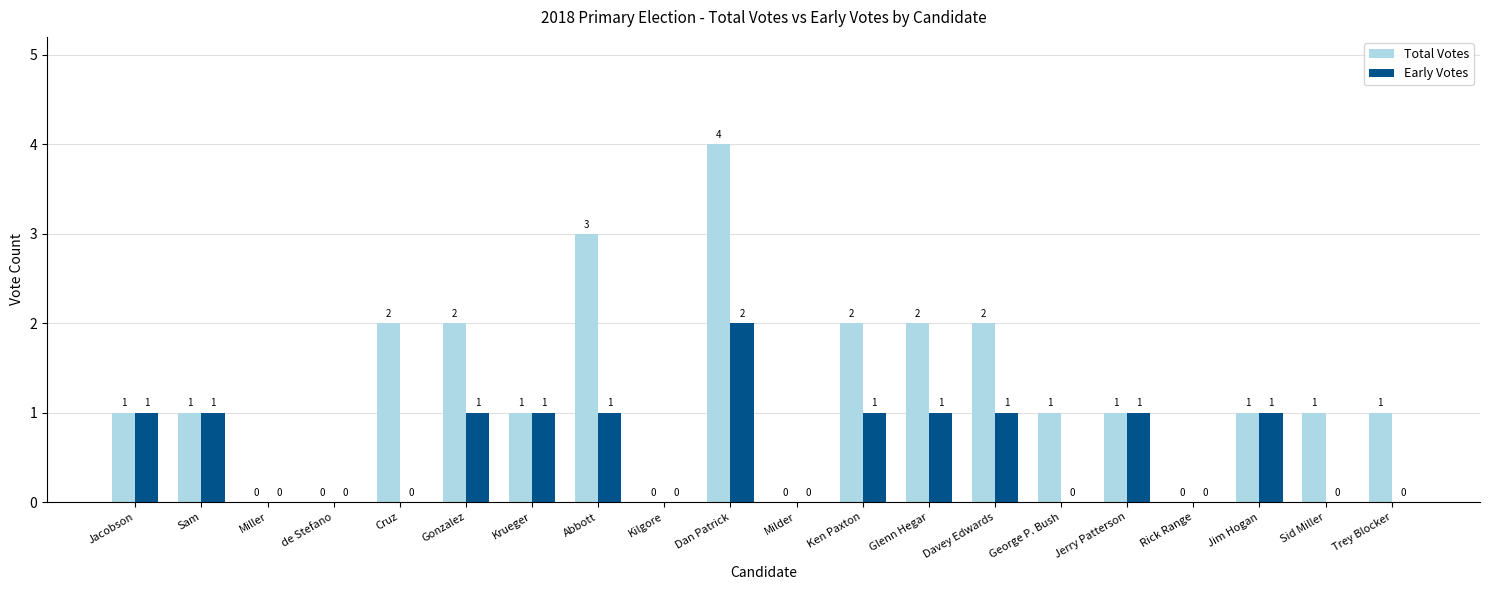

What is the difference between the Total Votes values at Kilgore and Davey Edwards?

2